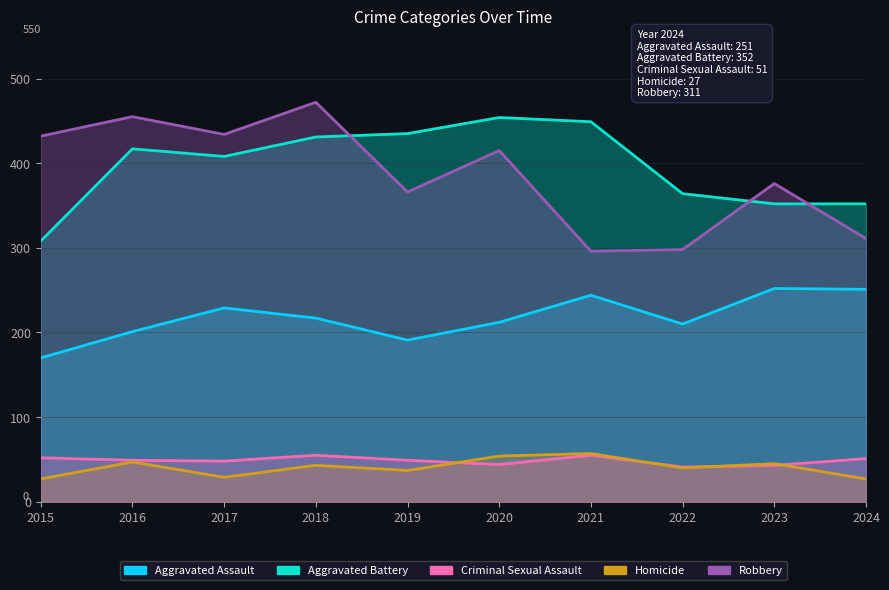

What value does the Aggravated Assault series have at 2018, to the nearest 10?

220